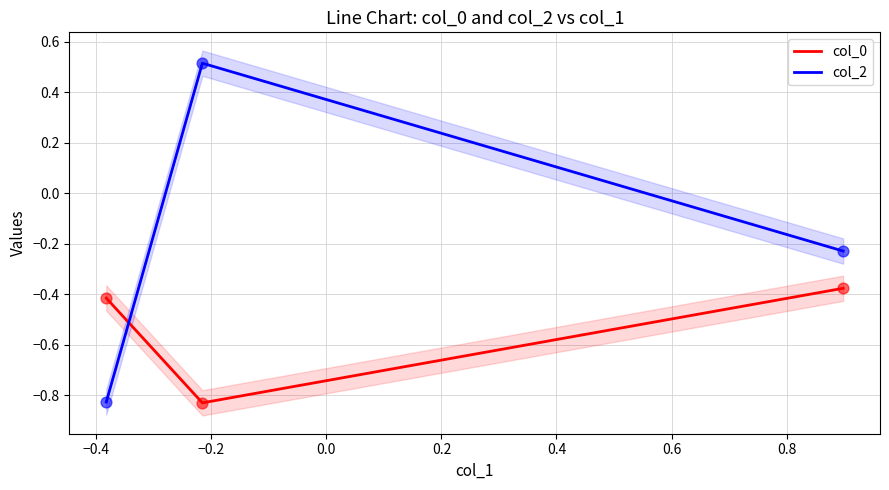

Which series has the widest spread of Y values?

col_2